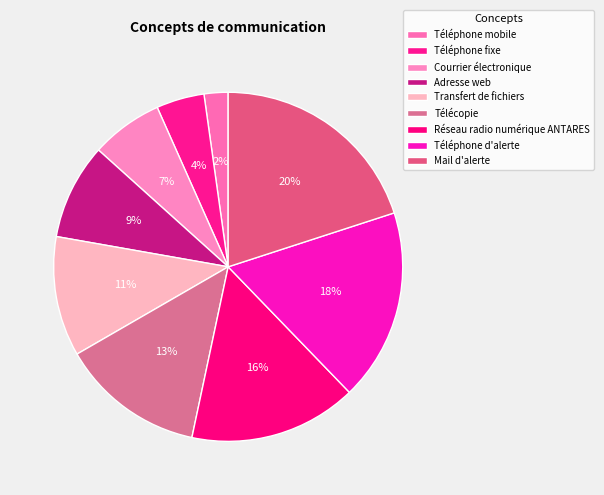

Is there a majority slice in this chart?

No